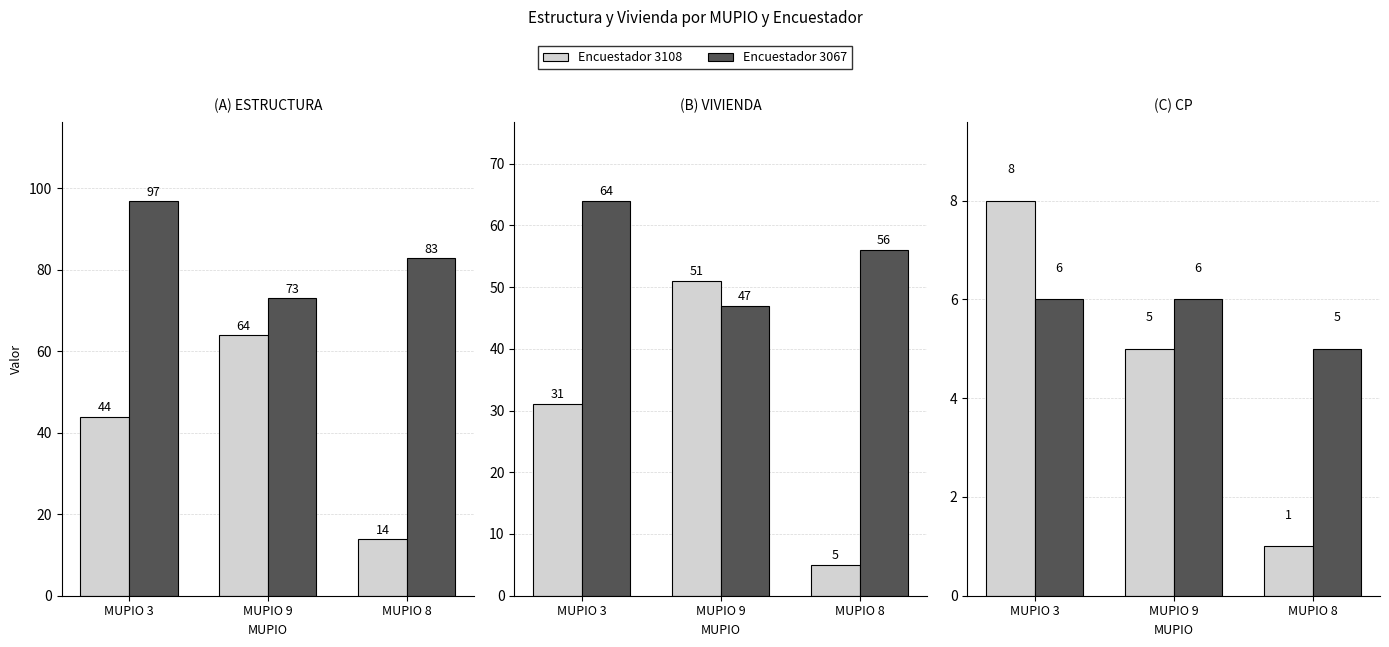

Between MUPIO 9 and MUPIO 8, which series saw the biggest shift?

Encuestador 3108